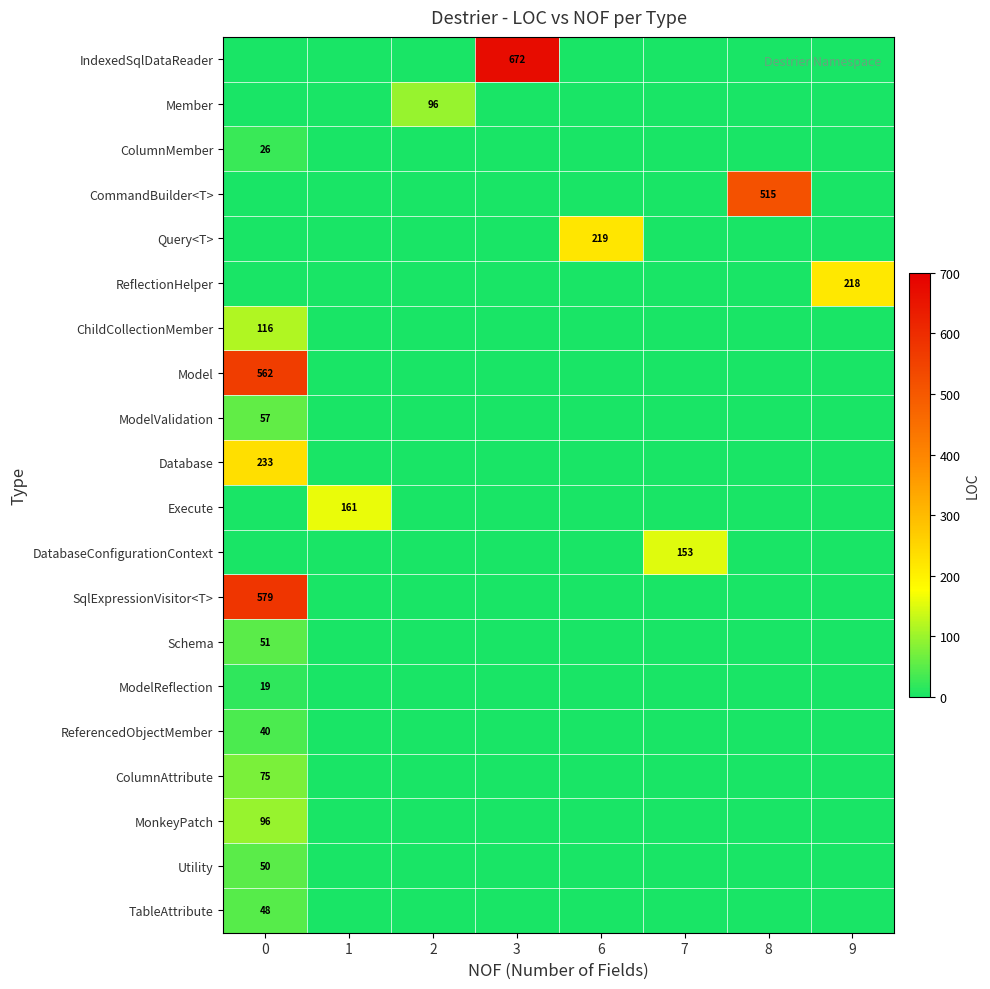

Which has a higher value, 7 or 0?

7